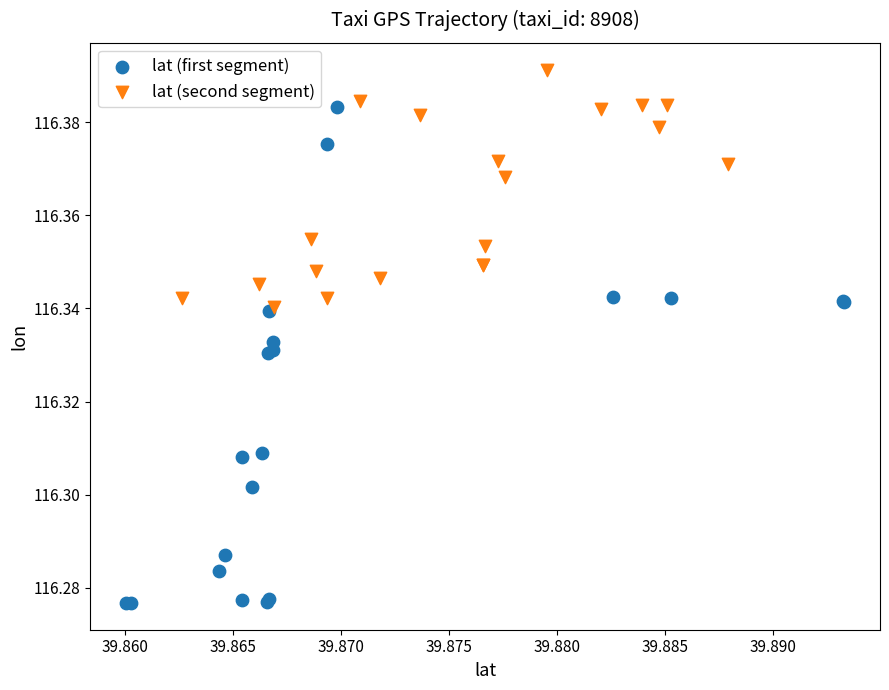

Which series reaches the maximum Y coordinate?

lat (second segment)